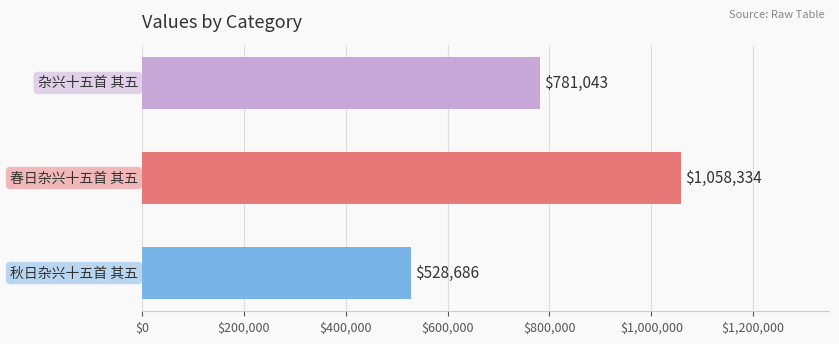

What is the smallest value displayed?

528686